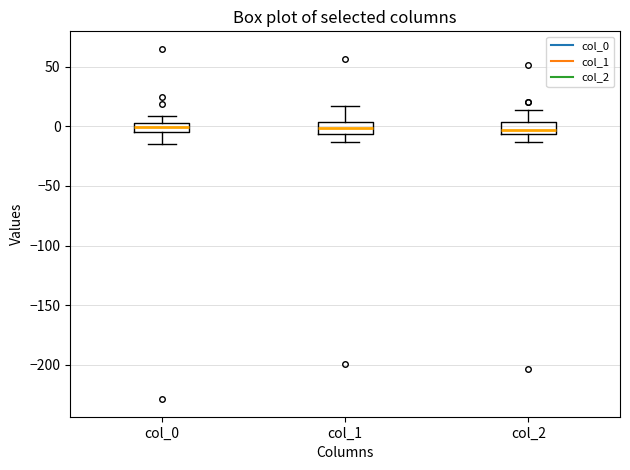

Reading left to right, transcribe this box plot: for each box, give where its median line is, the range the box spans, and where its two whiskers end, as read against the y-axis. The values are not printed on the chart, so give them approximately, as read against the axis.

col_0: median 0, box -5 to 5, whiskers -15 to 10
col_1: median 0, box -5 to 5, whiskers -15 to 15
col_2: median -5 (just above the box's lower edge), box -5 to 5, whiskers -15 to 15